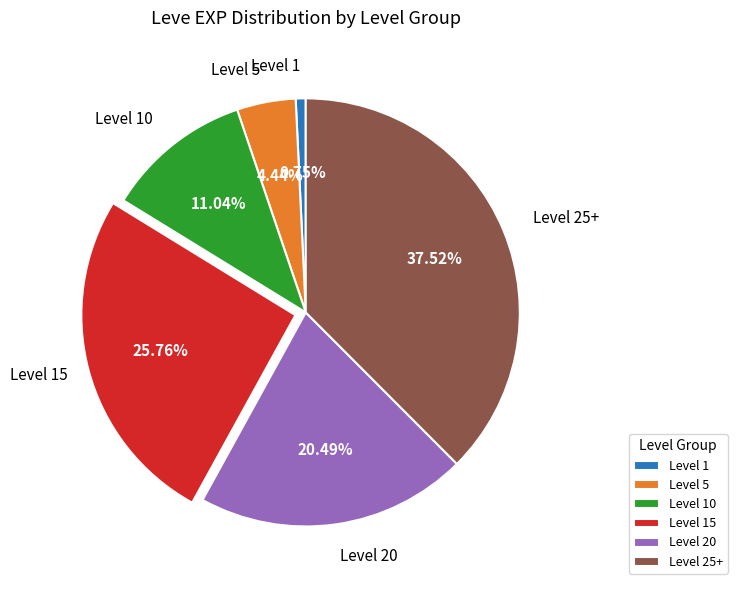

Which category has the smallest portion of the pie?

Level 1